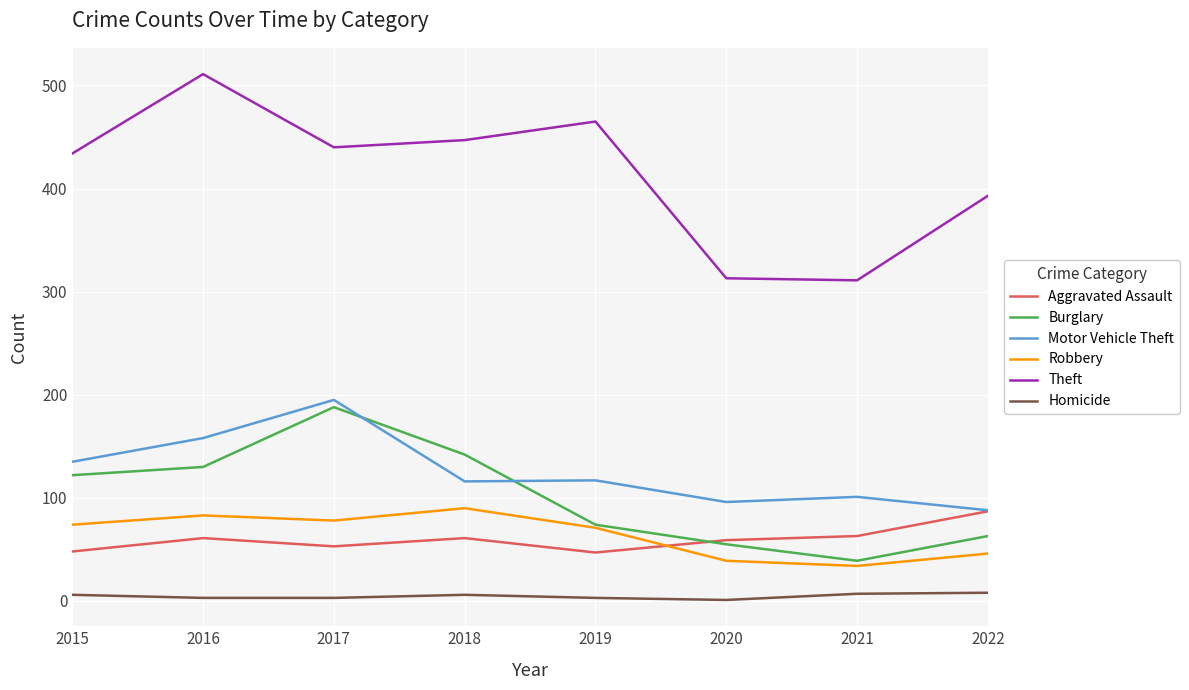

Which category has the highest value in the Motor Vehicle Theft series?

2017